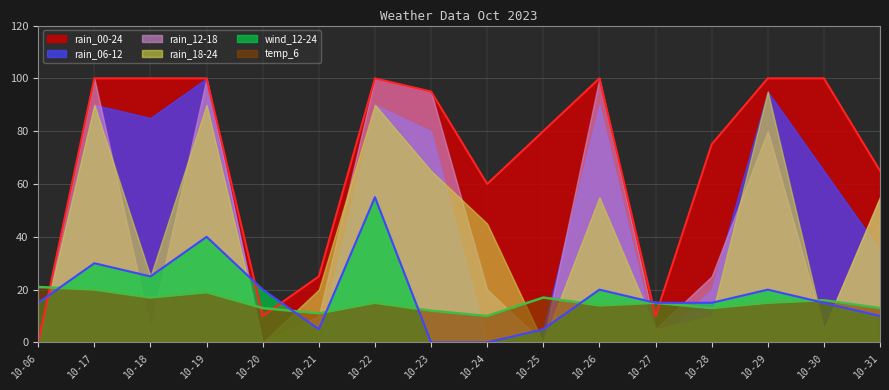

Which series has the widest spread of values?

rain_00-24